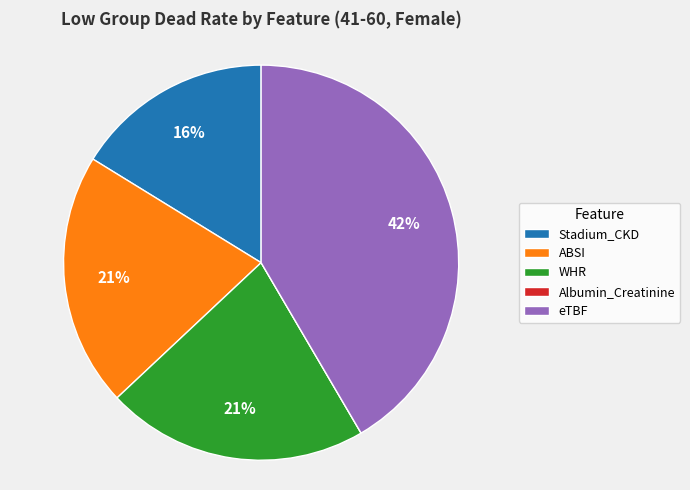

Does any single category account for the majority?

No